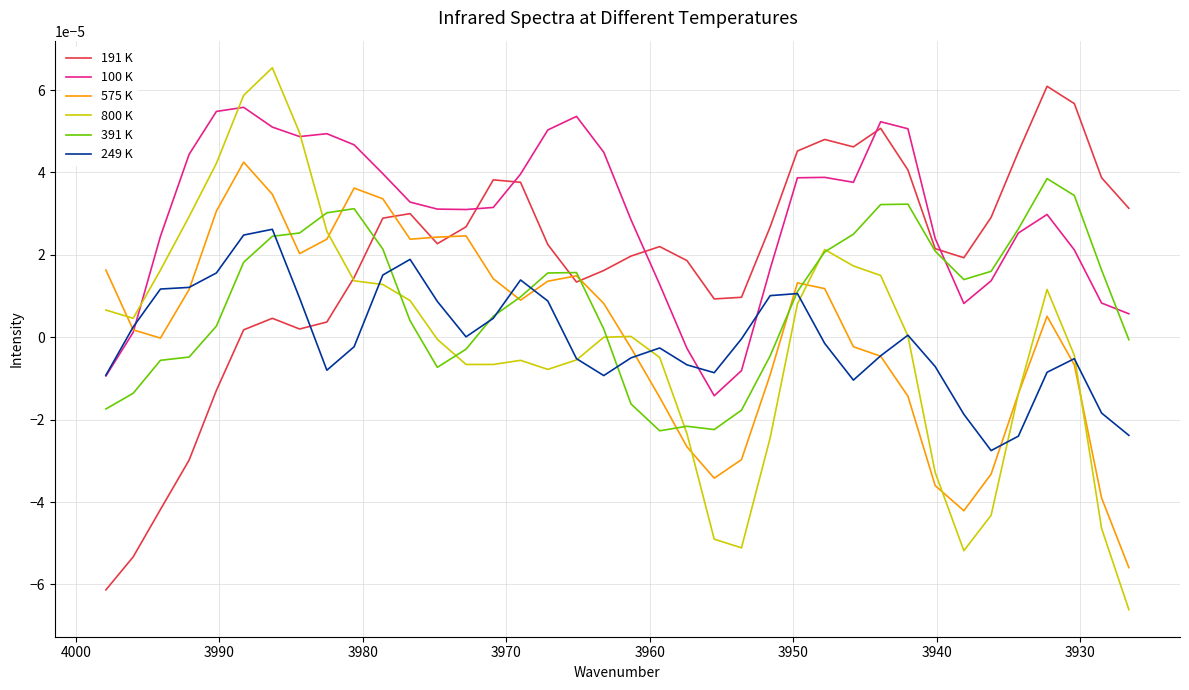

Which series has the widest spread of values?

800 K